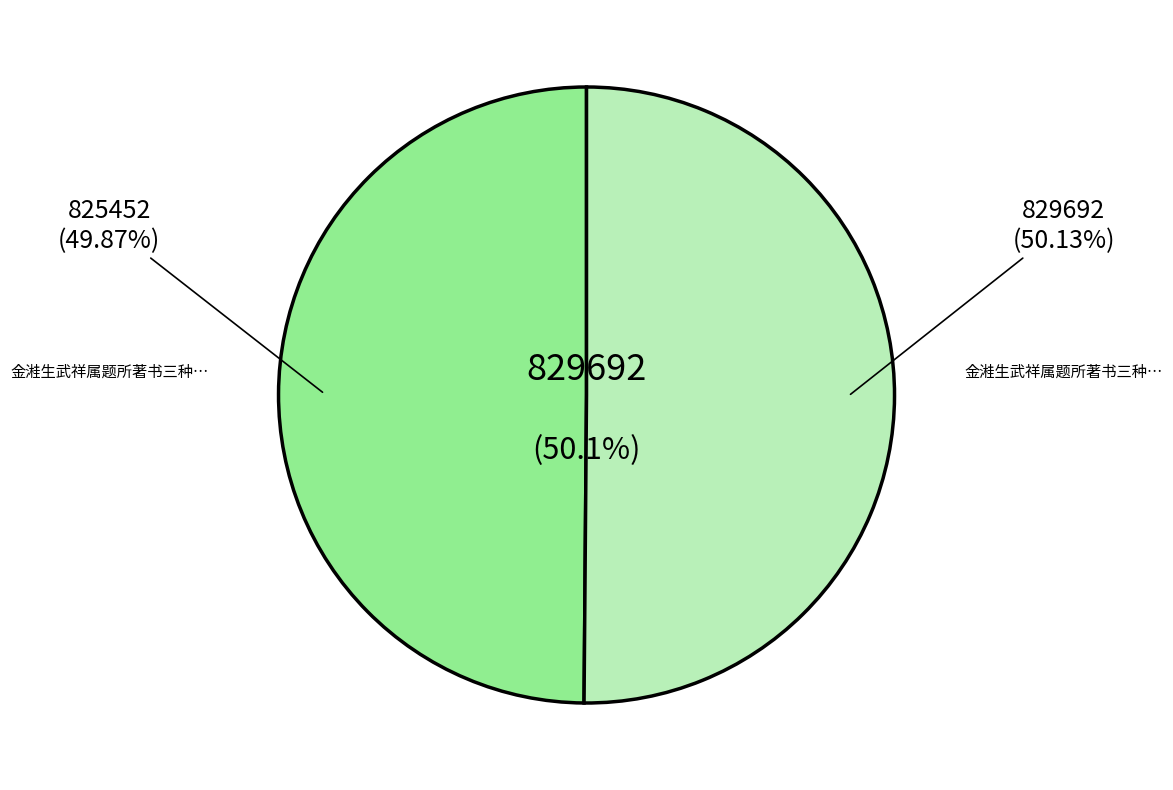

Which category has the biggest portion of the pie?

金溎生武祥属题所著书三种 题《冰泉唱和集》